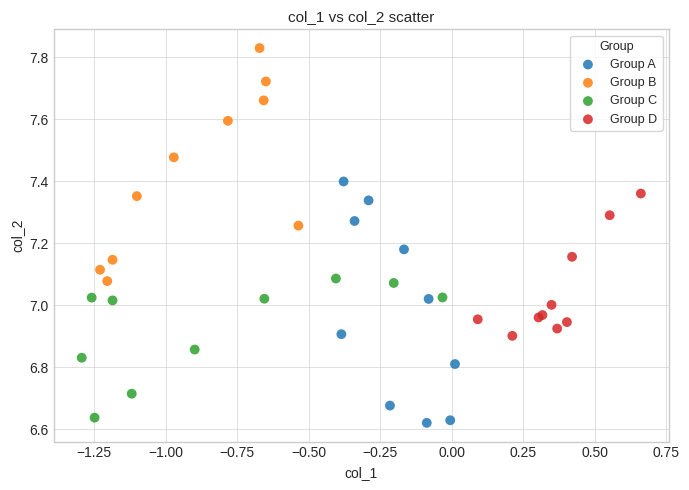

Which series contains the lowest Y value?

Group A